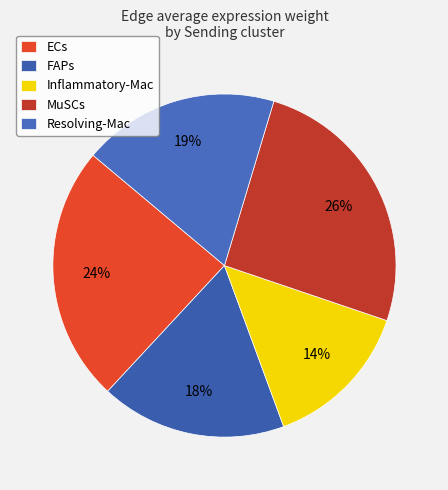

Is there any slice that represents more than half of the pie?

No